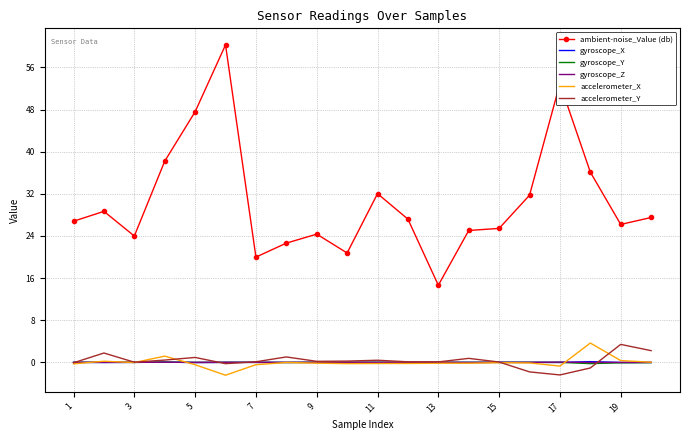

Which series has the largest range (max minus min)?

ambient-noise_Value (db)